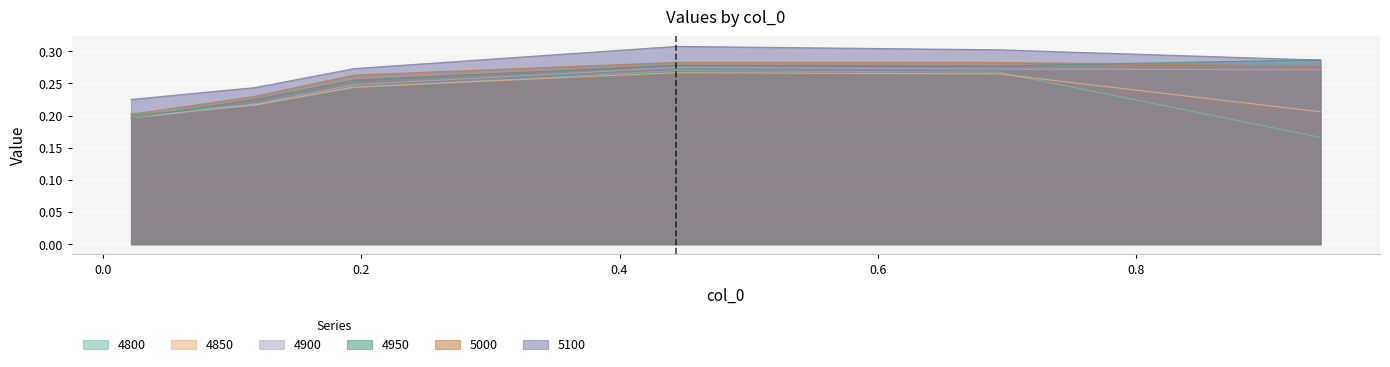

True or false: 5100 and 4900 intersect in this chart.

False